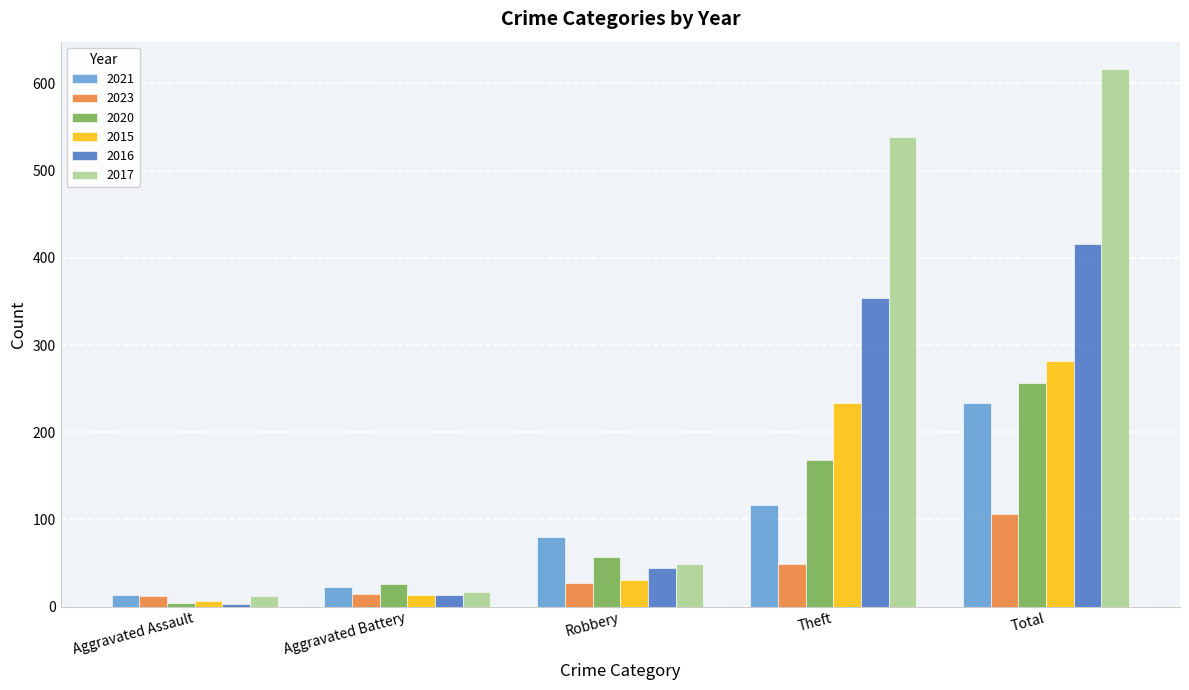

At which label is 2021 closest to 123?

Theft